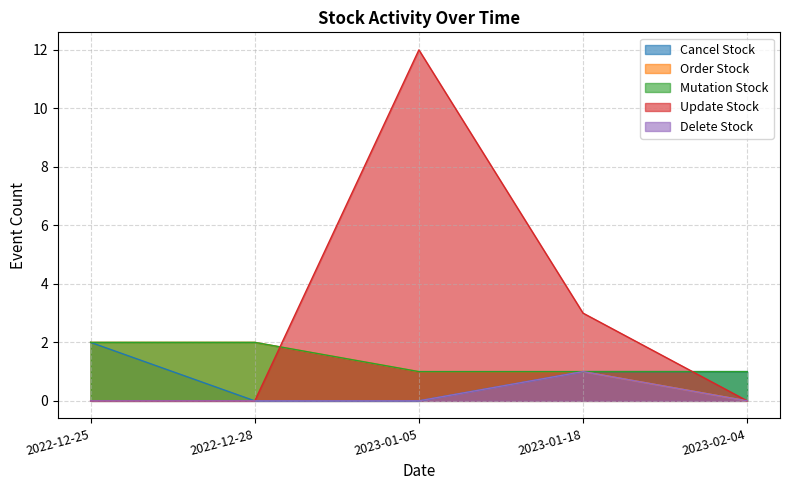

Does the chart have visible grid lines?

Yes